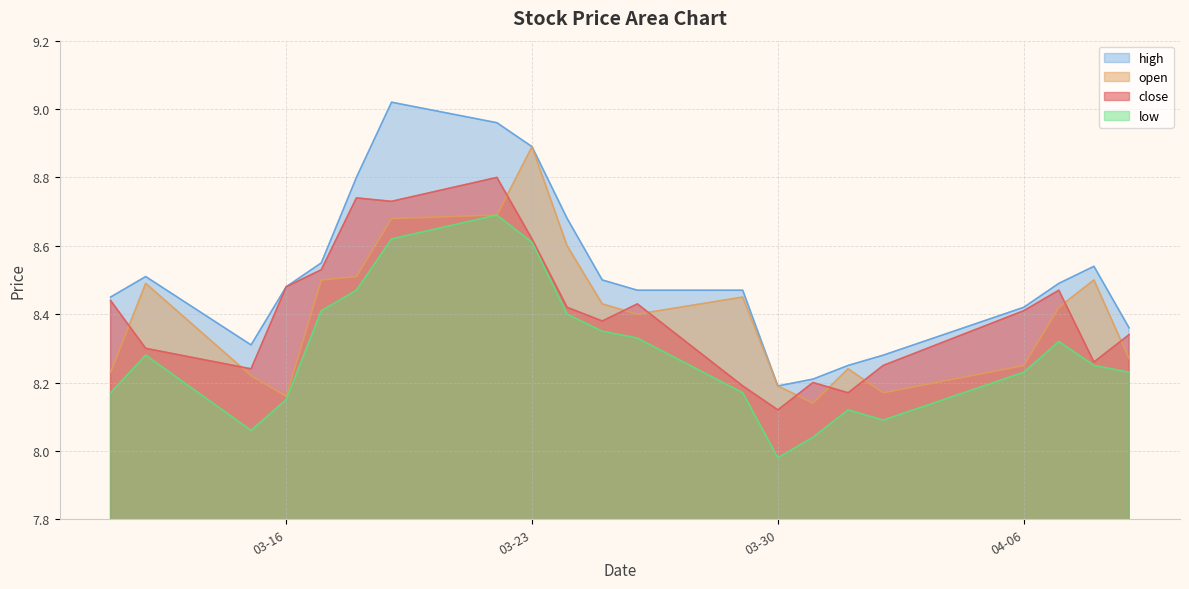

Read the close value at 2021-03-17.

8.5